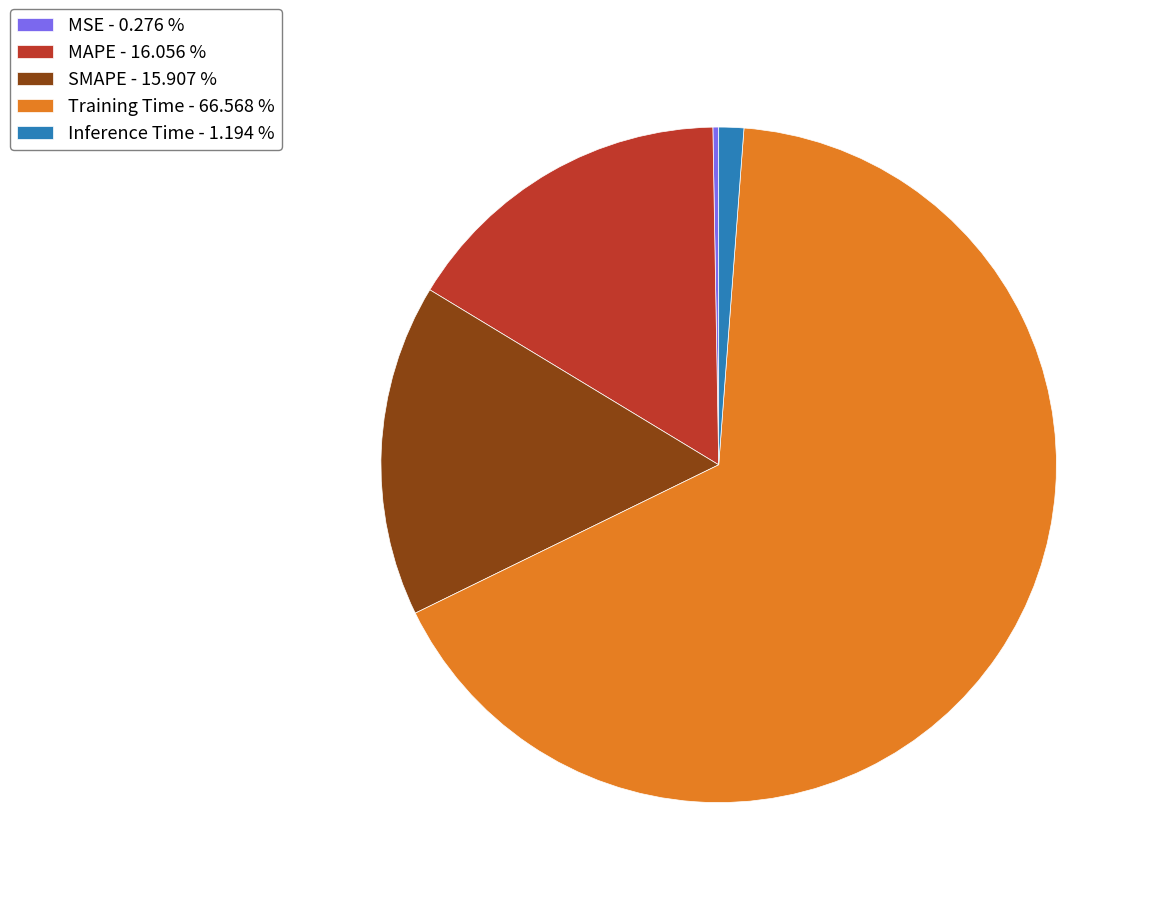

Do Inference Time - 1.194 % and MAPE - 16.056 % together represent more than half of the pie?

No